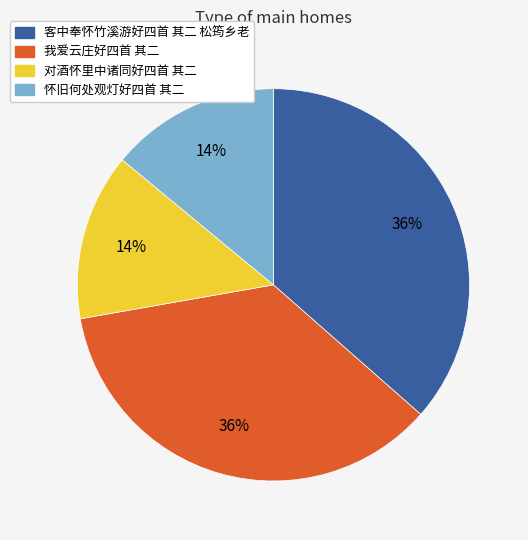

To the nearest percent, what is the average slice percentage?

25%